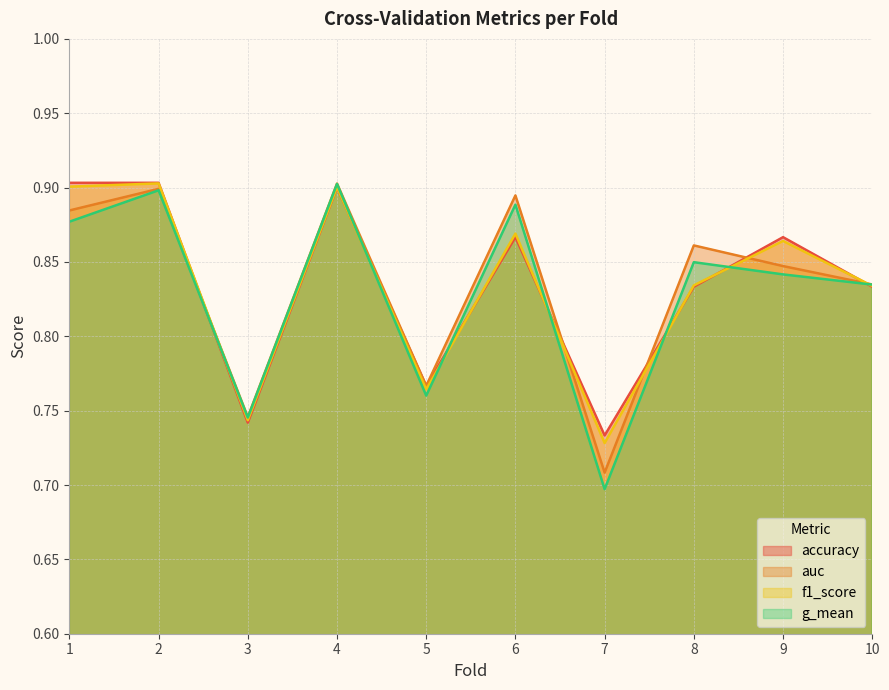

What is the smallest value displayed?

0.7